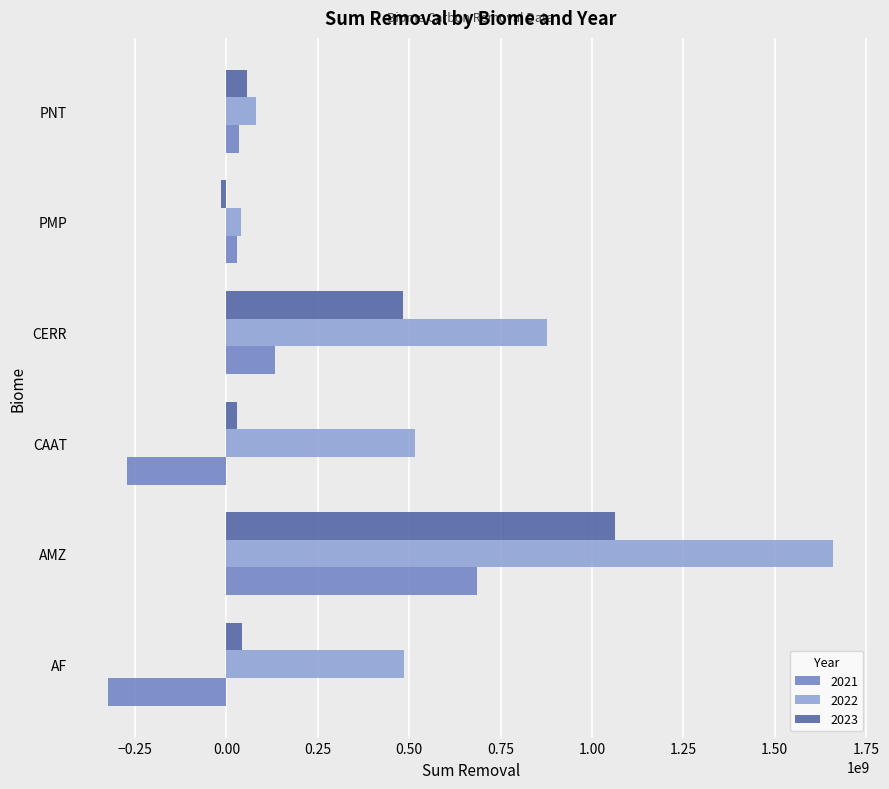

Is the value of 2021 at CERR greater than the value of 2022 at CERR?

No